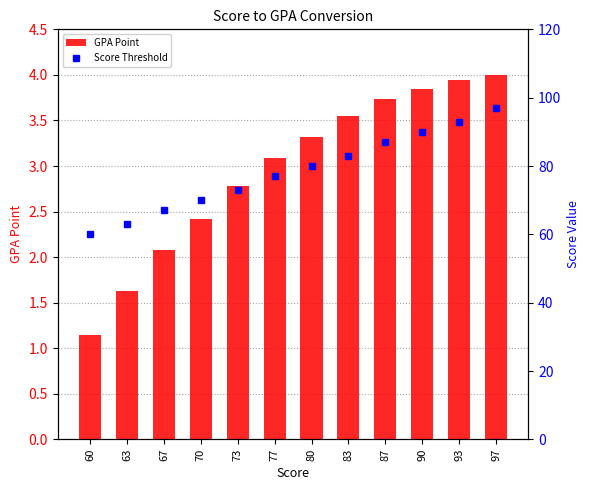

List the series in order of their peak value, lowest first.

GPA Point, Score Threshold